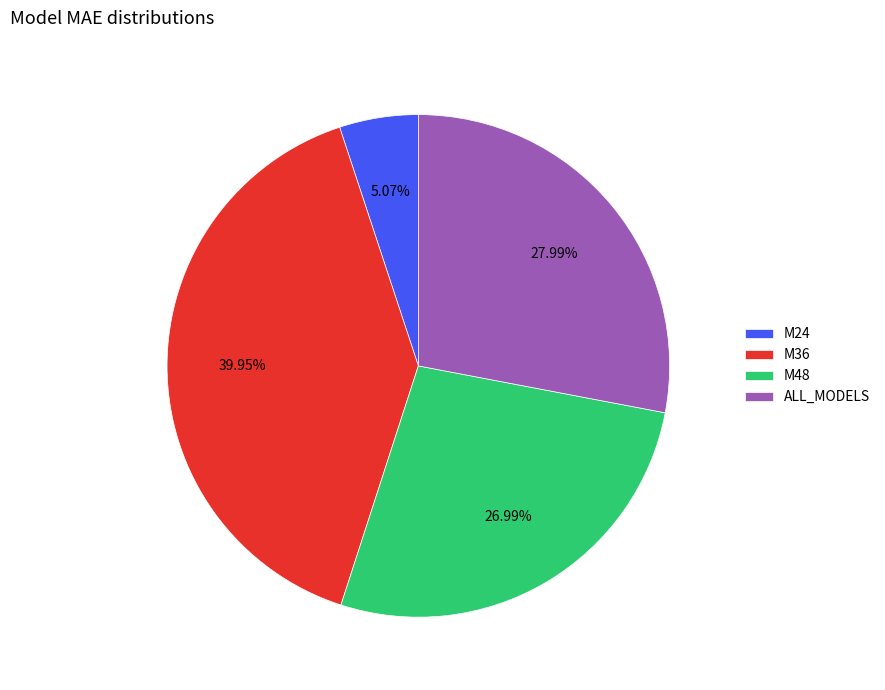

Which slice is the largest?

M36